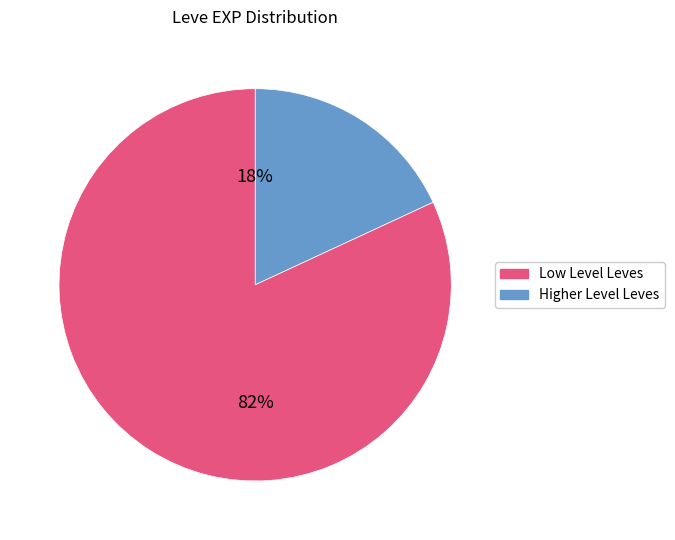

Is there a majority slice in this chart?

Yes